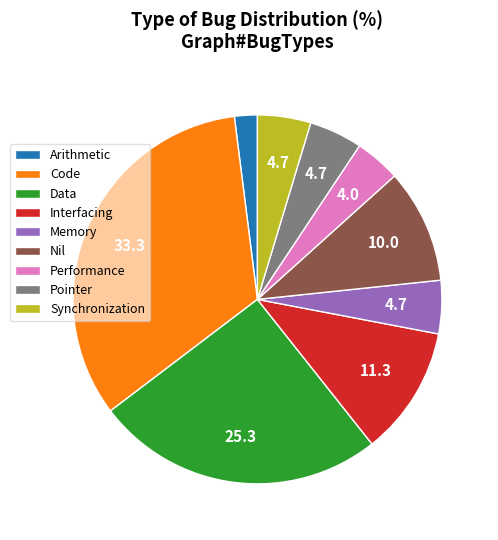

Does any single category account for the majority?

No